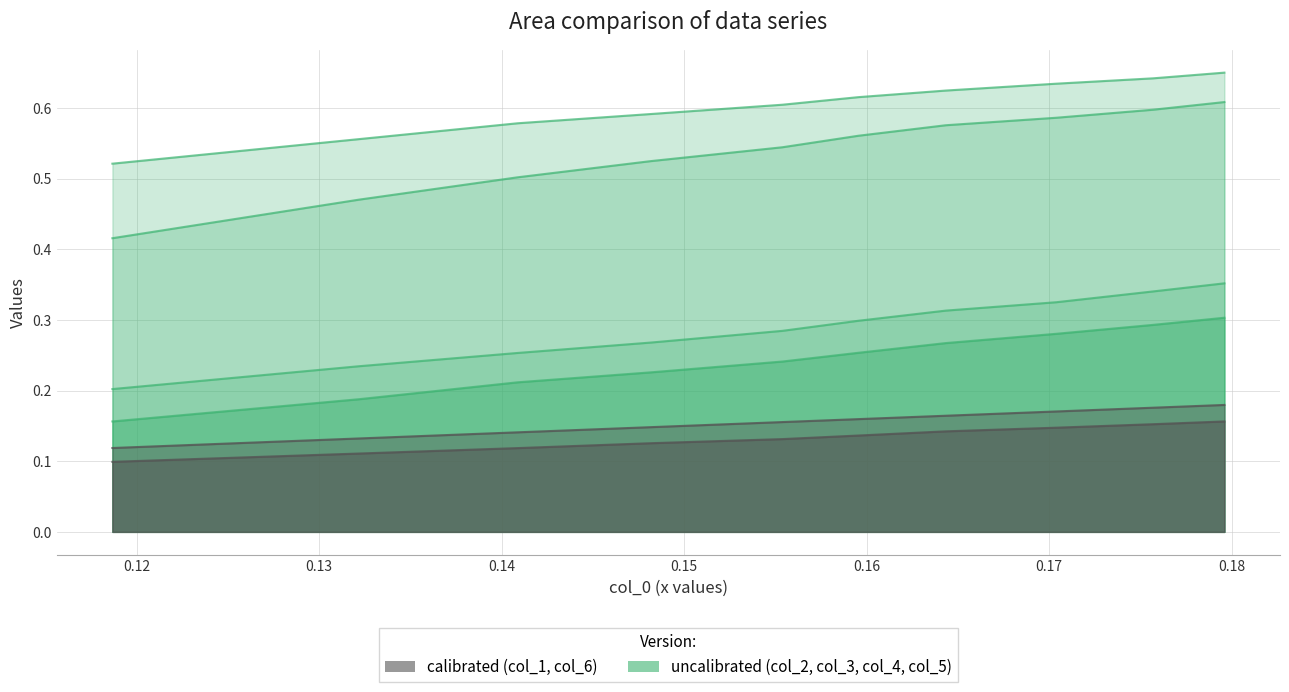

True or false: col_5 and col_4 intersect in this chart.

False